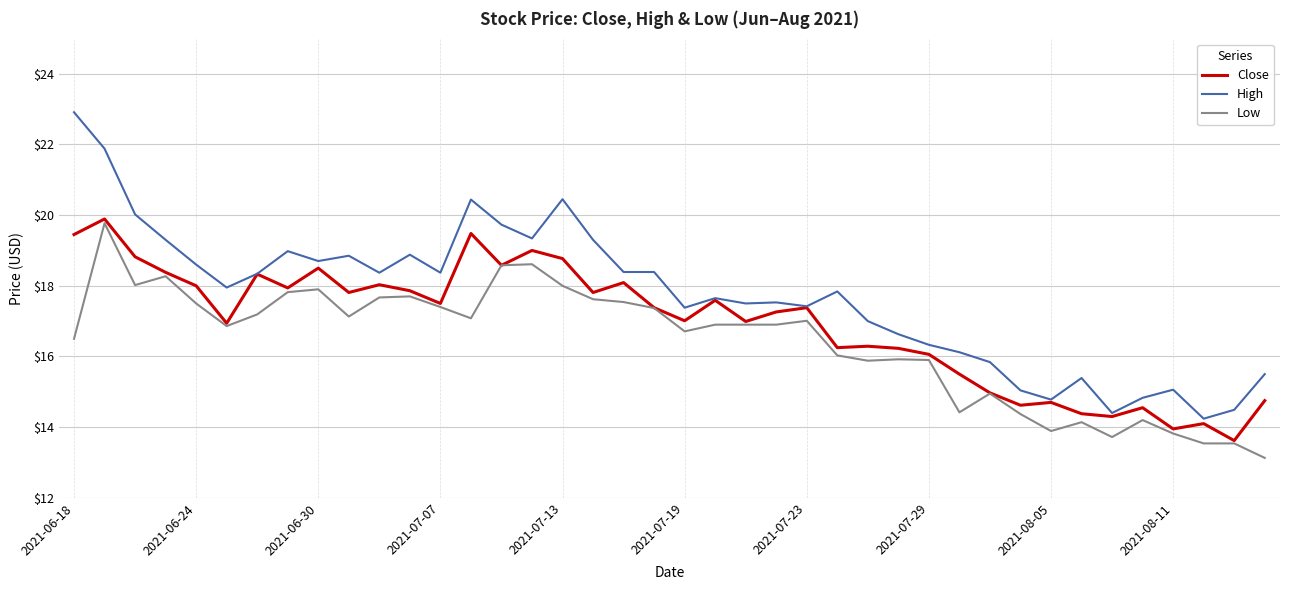

What is the average value of the Close series?

16.9